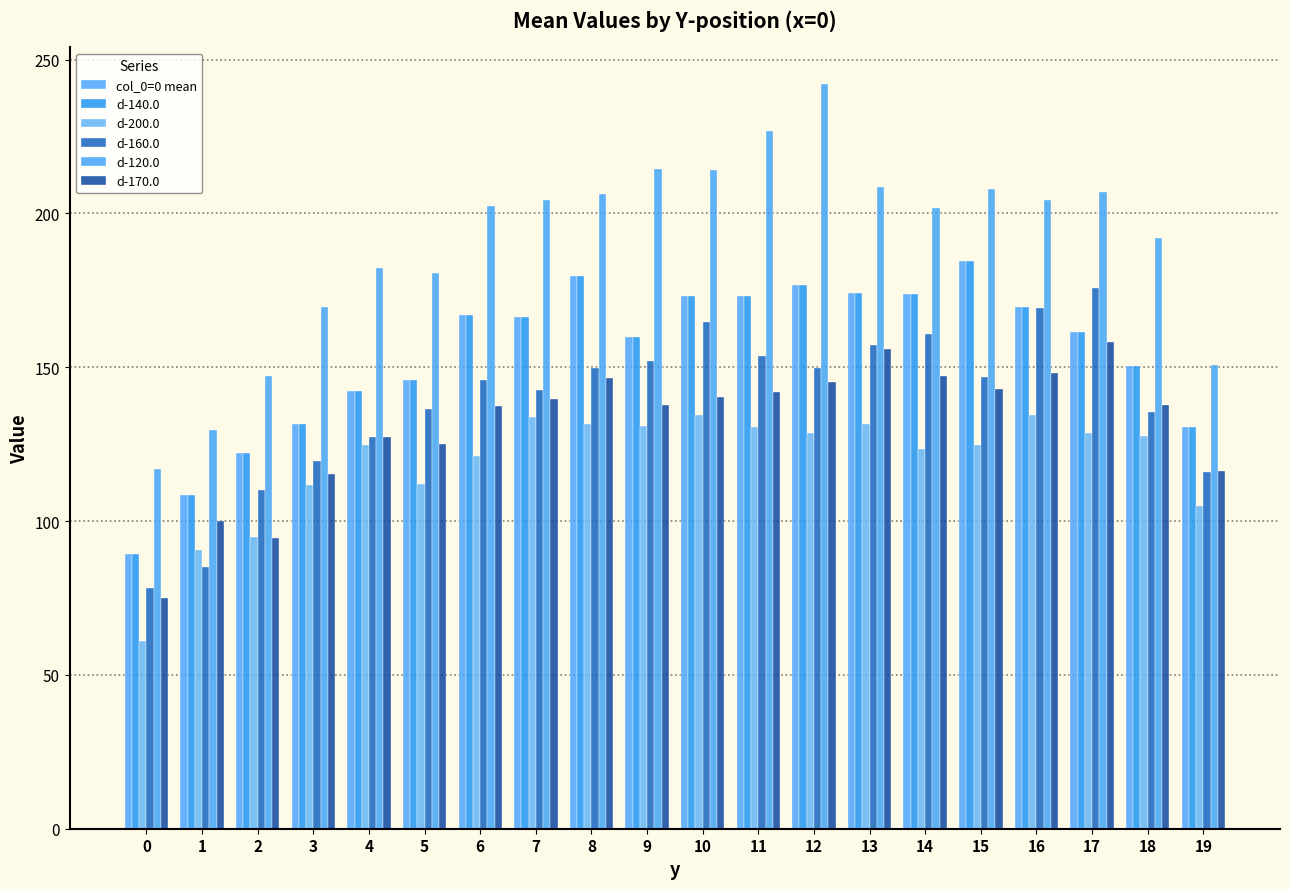

The value of d-140.0 at 9 is 159.9. True or false?

True